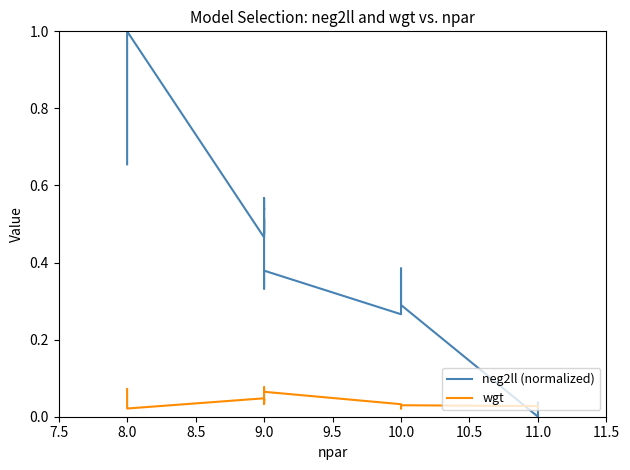

The value of wgt at 9.0 is 0.0. True or false?

True